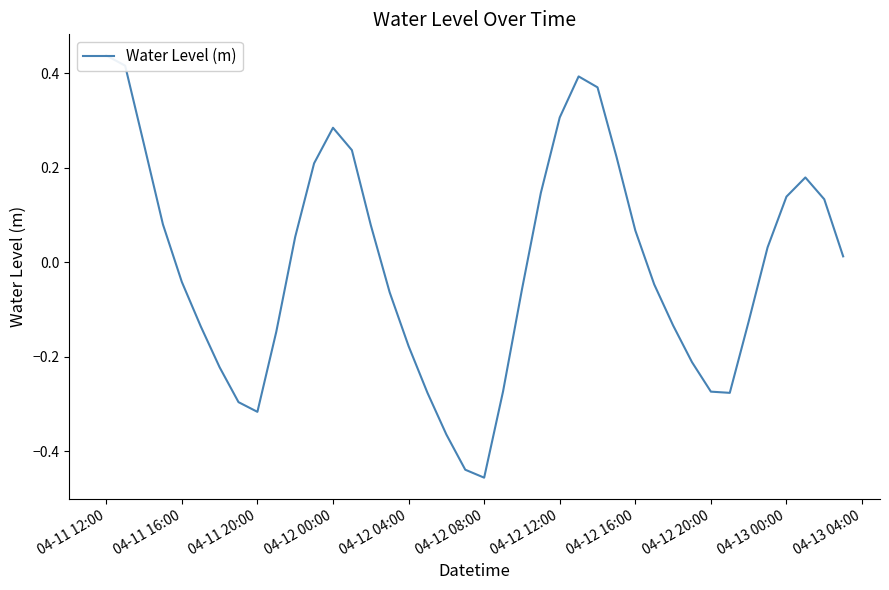

How many values are above zero?

20